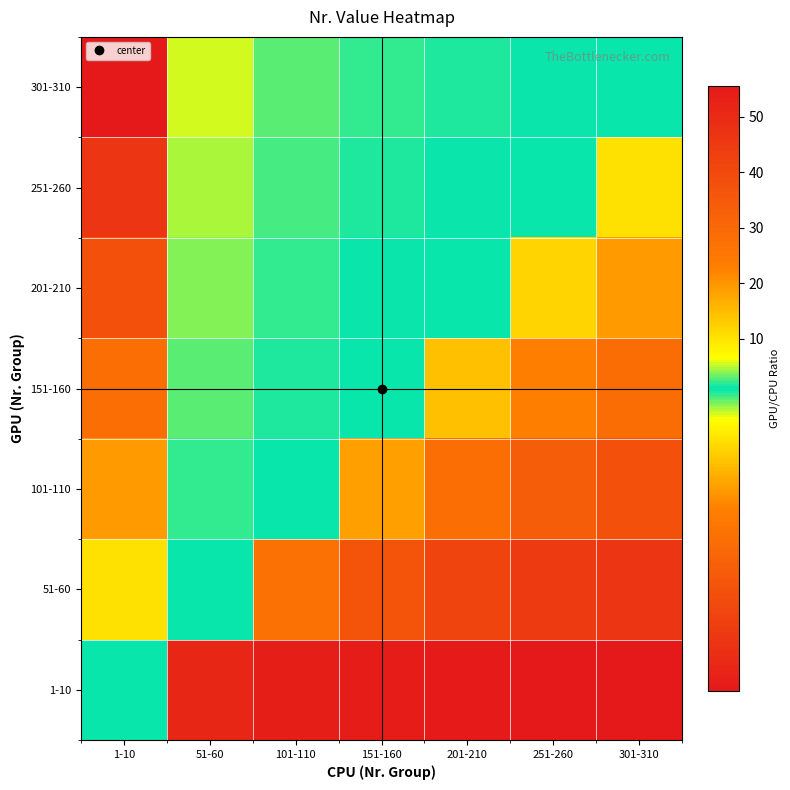

What is the greatest value displayed?

55.5